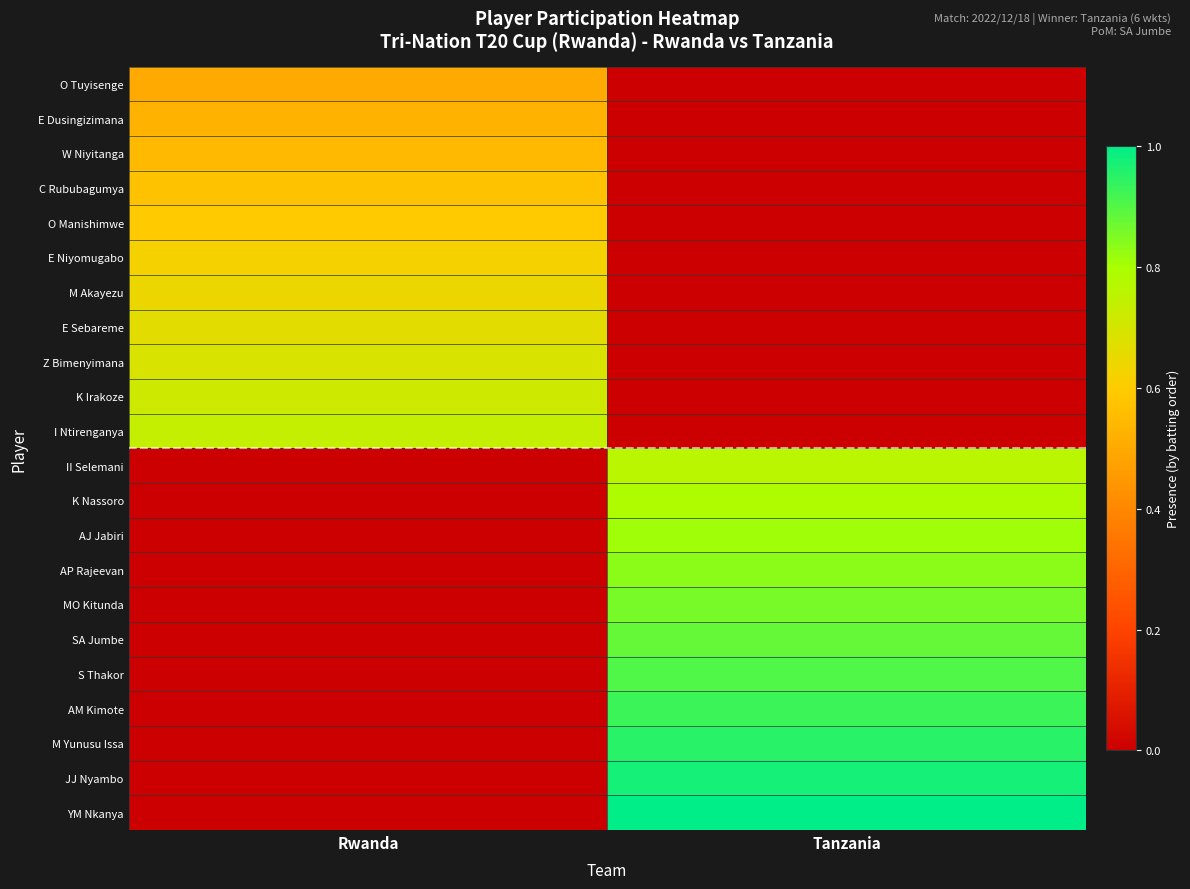

Reading left to right, extract all data points from this chart.

O Tuyisenge: Rwanda=0.5	Tanzania=0.0
E Dusingizimana: Rwanda=0.5	Tanzania=0.0
W Niyitanga: Rwanda=0.5	Tanzania=0.0
C Rububagumya: Rwanda=0.6	Tanzania=0.0
O Manishimwe: Rwanda=0.6	Tanzania=0.0
E Niyomugabo: Rwanda=0.6	Tanzania=0.0
M Akayezu: Rwanda=0.6	Tanzania=0.0
E Sebareme: Rwanda=0.7	Tanzania=0.0
Z Bimenyimana: Rwanda=0.7	Tanzania=0.0
K Irakoze: Rwanda=0.7	Tanzania=0.0
I Ntirenganya: Rwanda=0.7	Tanzania=0.0
II Selemani: Rwanda=0.0	Tanzania=0.8
K Nassoro: Rwanda=0.0	Tanzania=0.8
AJ Jabiri: Rwanda=0.0	Tanzania=0.8
AP Rajeevan: Rwanda=0.0	Tanzania=0.8
MO Kitunda: Rwanda=0.0	Tanzania=0.9
SA Jumbe: Rwanda=0.0	Tanzania=0.9
S Thakor: Rwanda=0.0	Tanzania=0.9
AM Kimote: Rwanda=0.0	Tanzania=0.9
M Yunusu Issa: Rwanda=0.0	Tanzania=1.0
JJ Nyambo: Rwanda=0.0	Tanzania=1.0
YM Nkanya: Rwanda=0.0	Tanzania=1.0